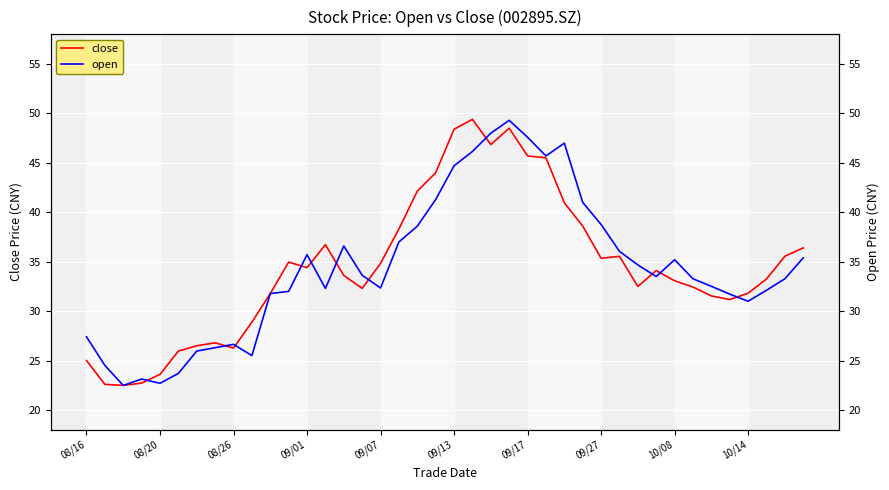

What is the highest value of the close series?

49.4